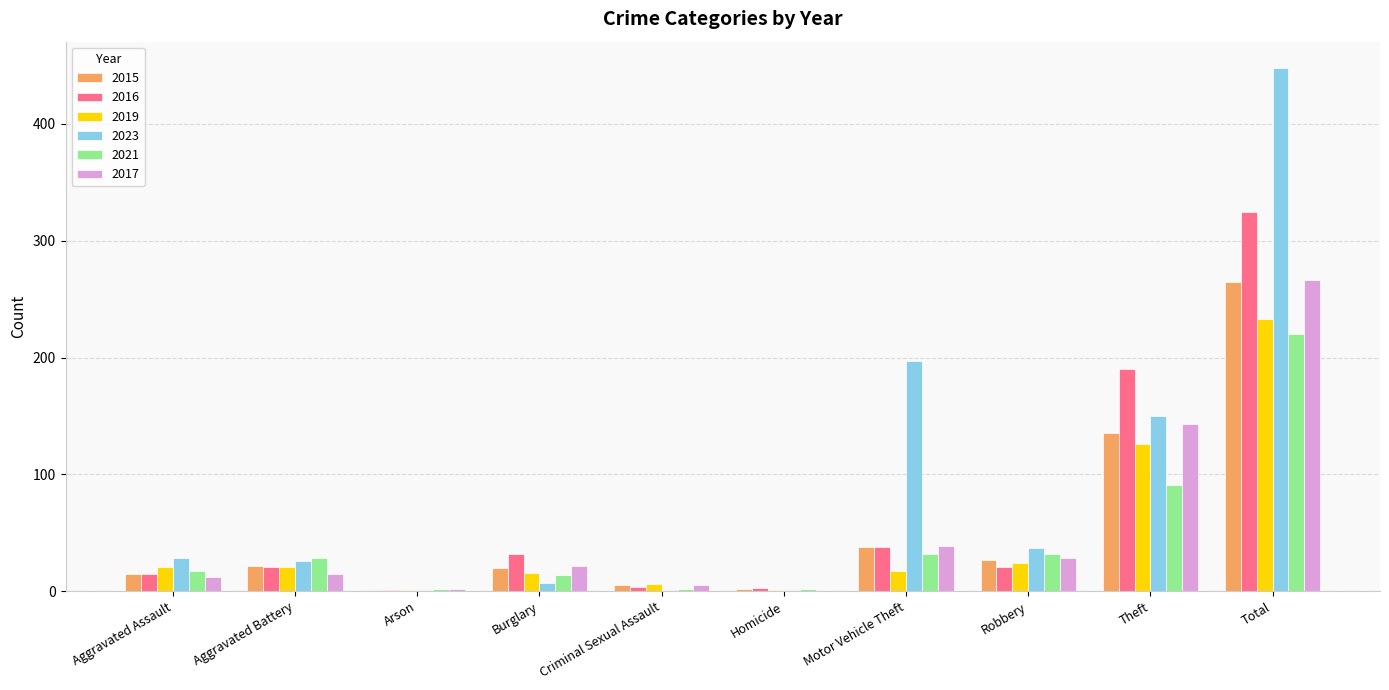

What is the average value of the 2019 series?

47